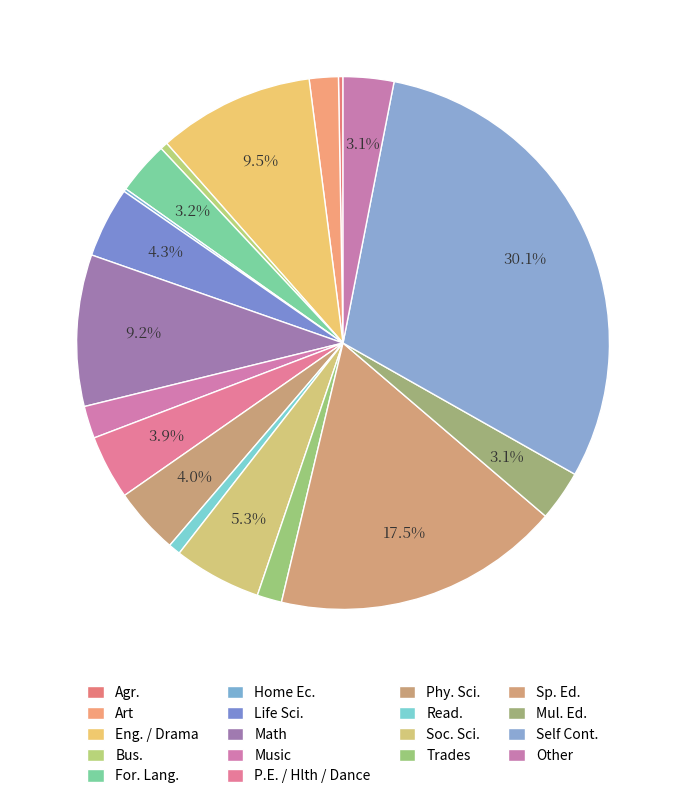

Is there a majority slice in this chart?

No